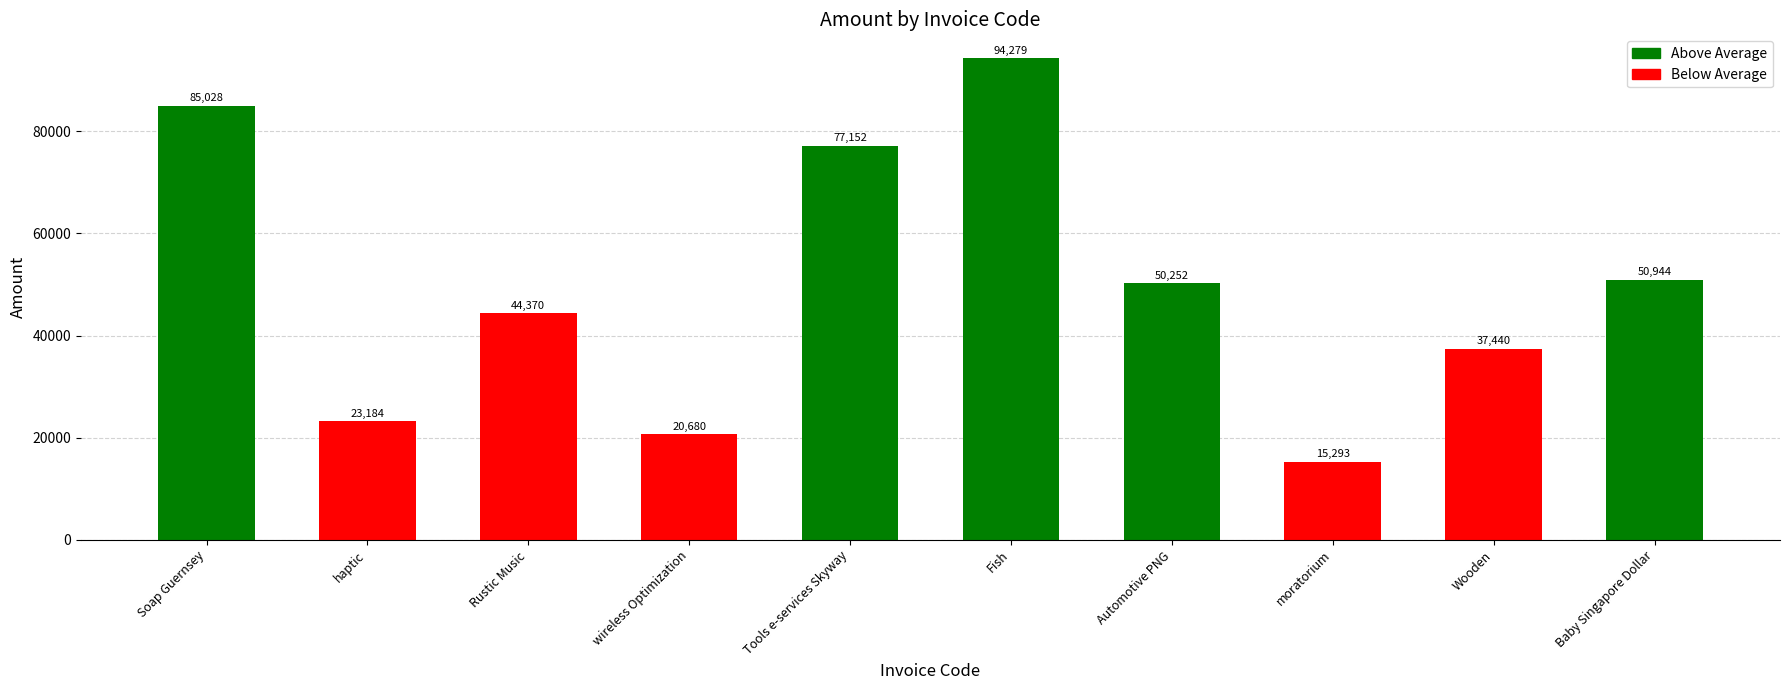

Approximately how many times larger is the value at moratorium compared to Tools e-services Skyway?

0.2